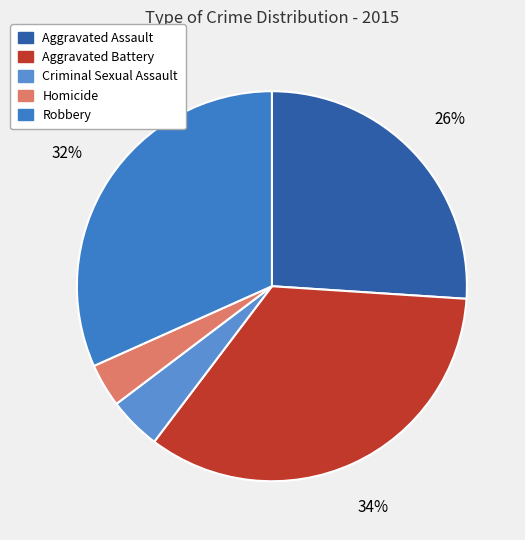

Rank the categories by value from highest to lowest.

Aggravated Battery, Robbery, Aggravated Assault, Criminal Sexual Assault, Homicide